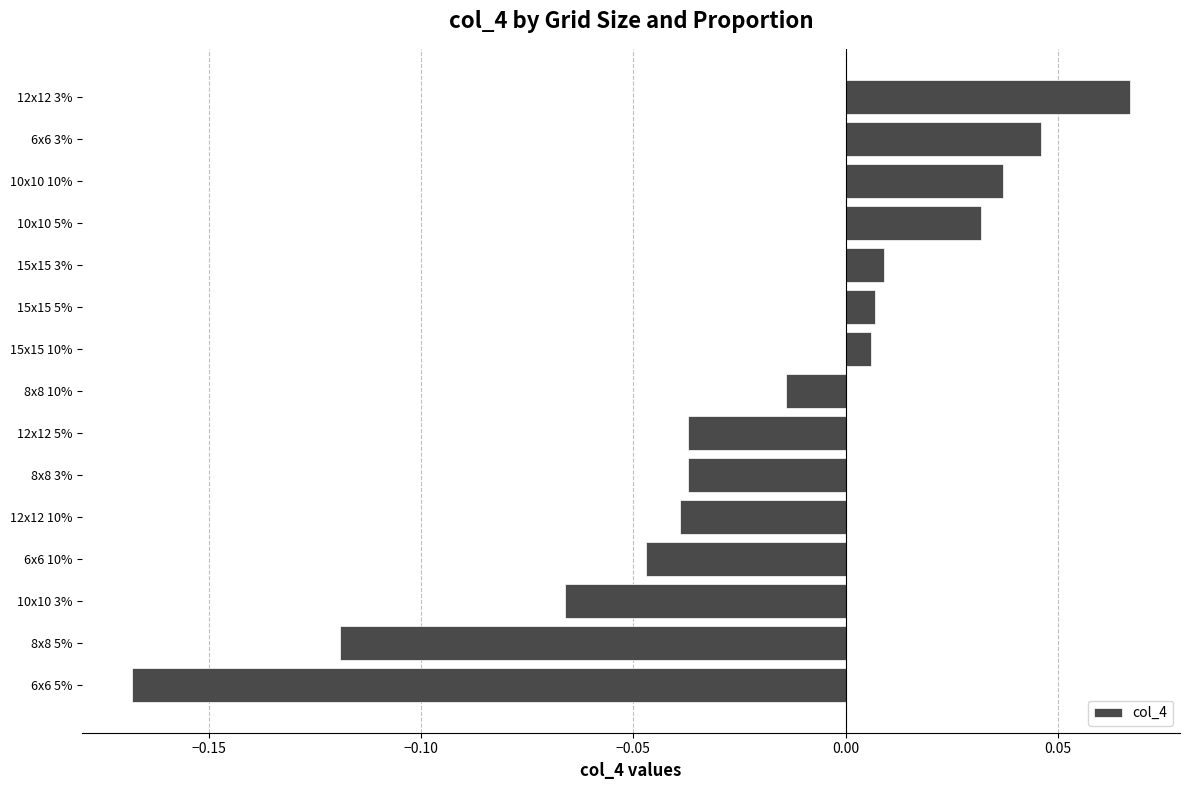

Between 12x12 3% and 6x6 5%, which is larger?

12x12 3%